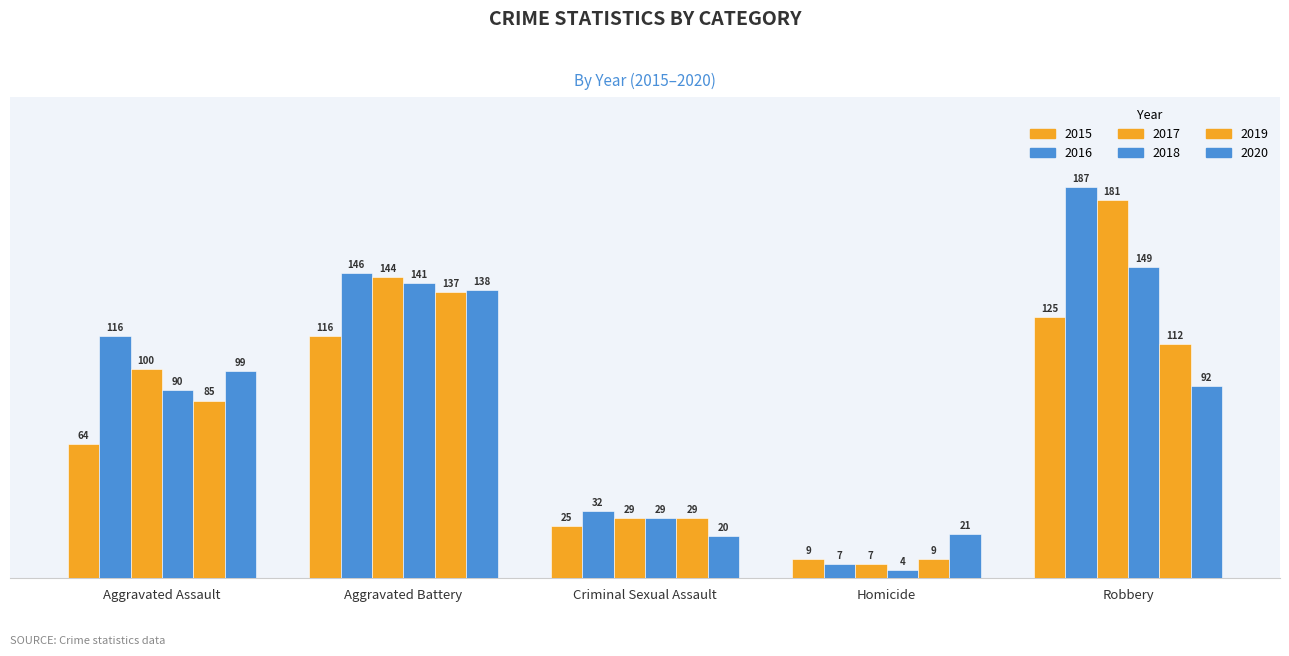

The value of 2017 at Criminal Sexual Assault is 29. True or false?

True